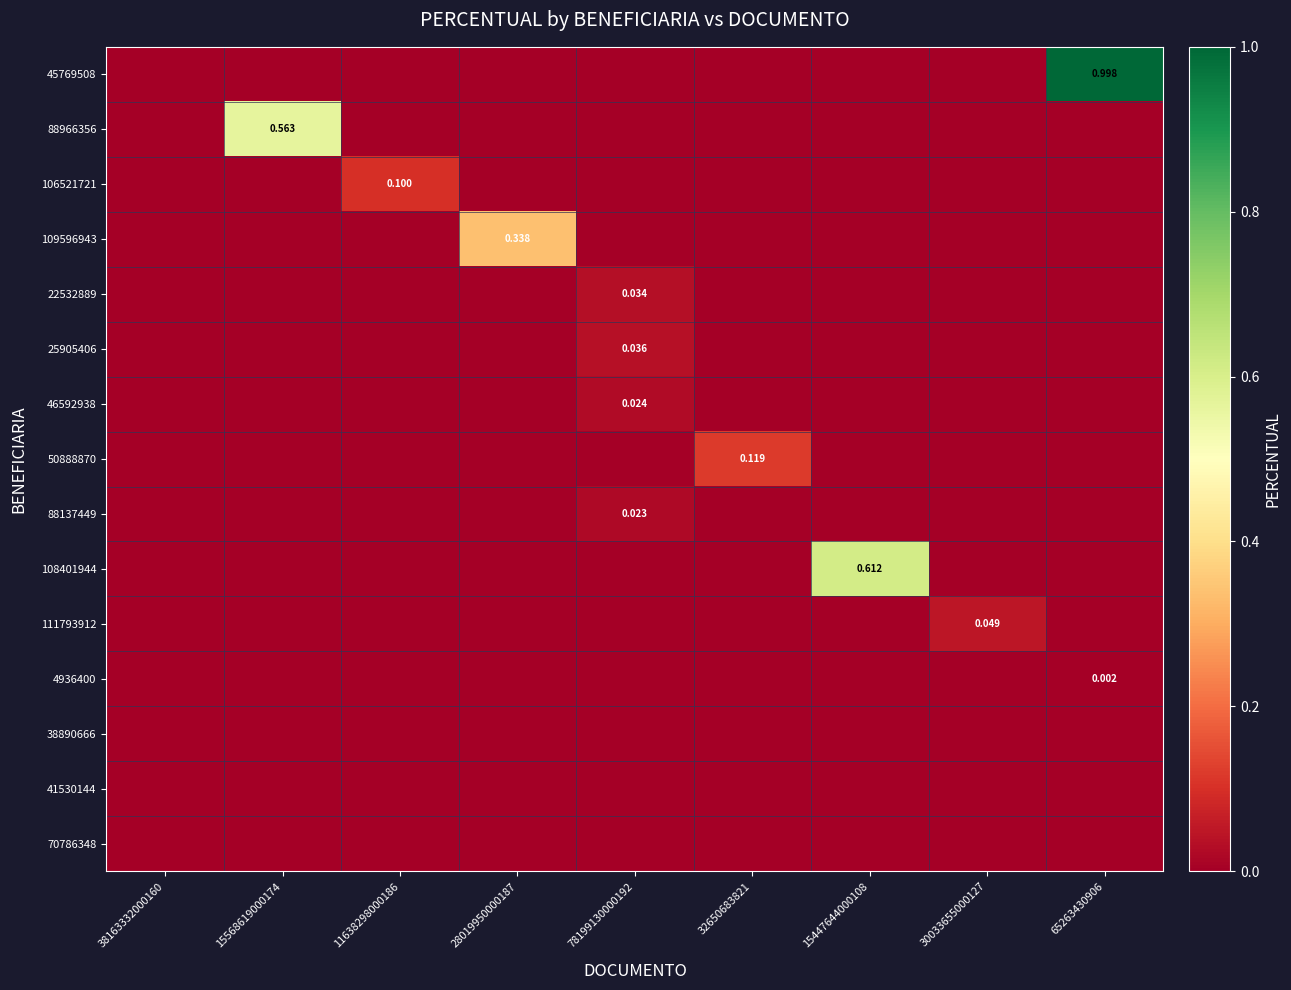

Which category has the highest value in the 22532889 series?

78199130000192